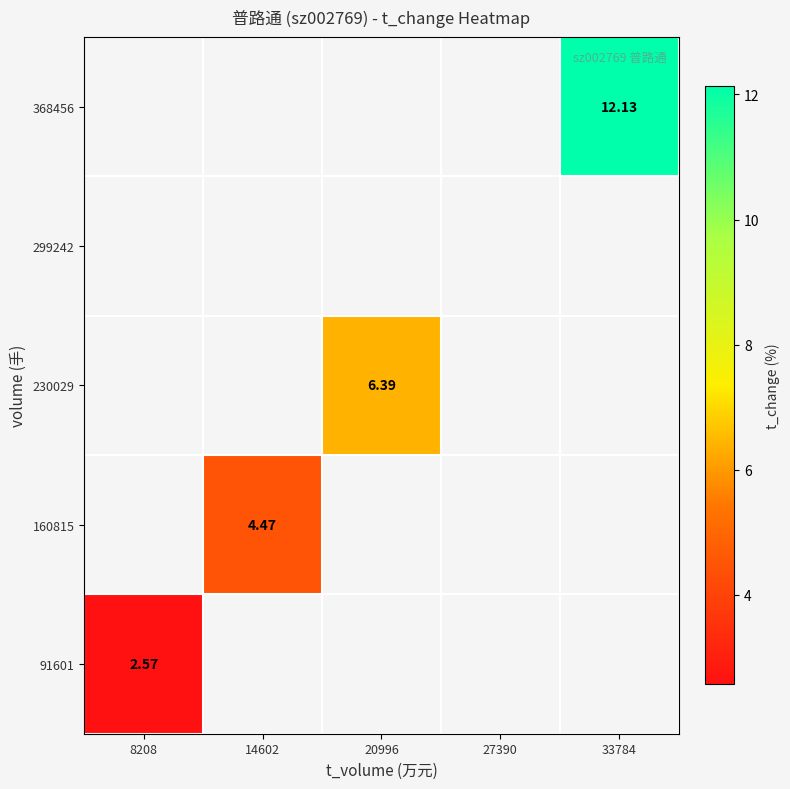

True or false: 160815 has a value of 4.5 at 14602.

True